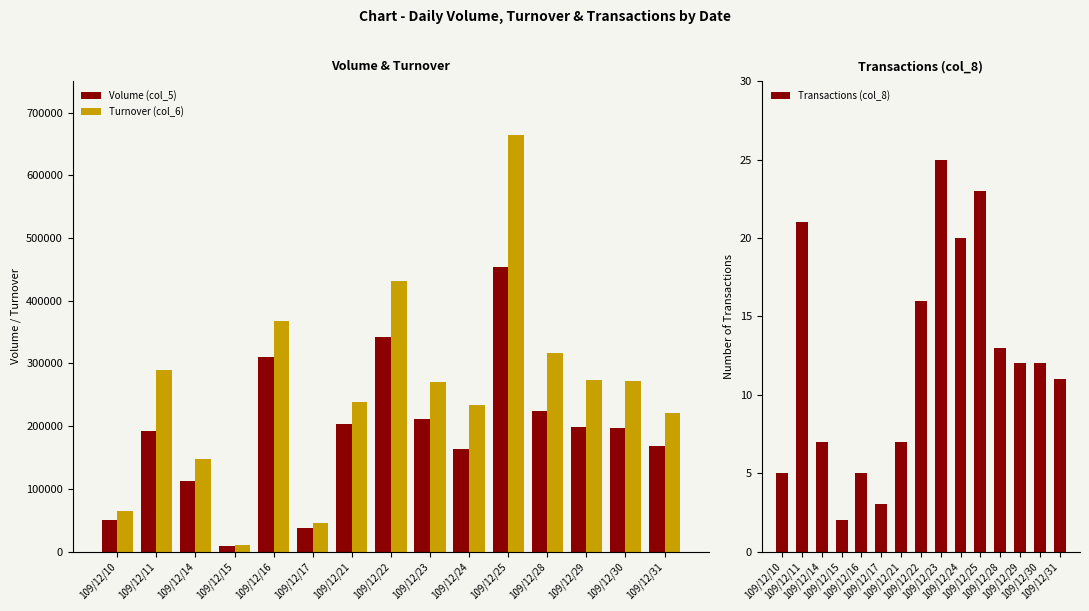

How many data points in Volume (col_5) are less than 197000?

7